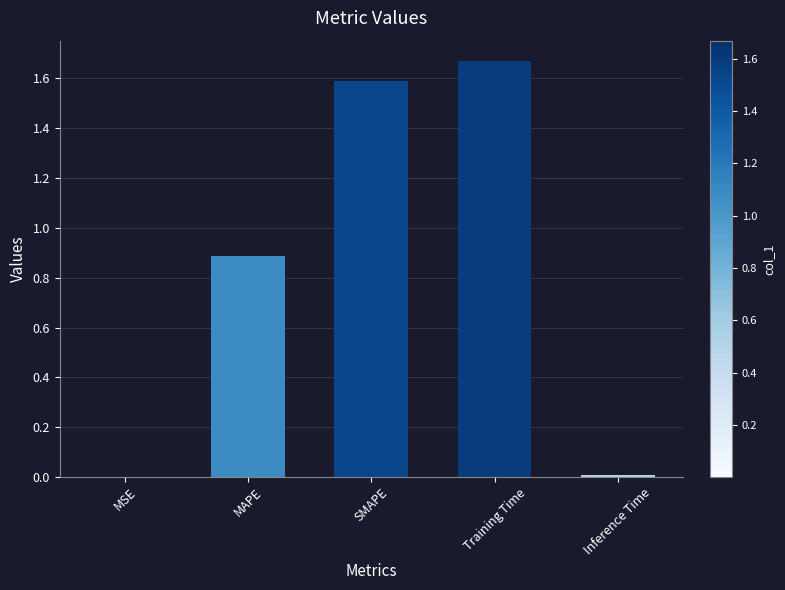

Does the chart contain stacked bars?

No